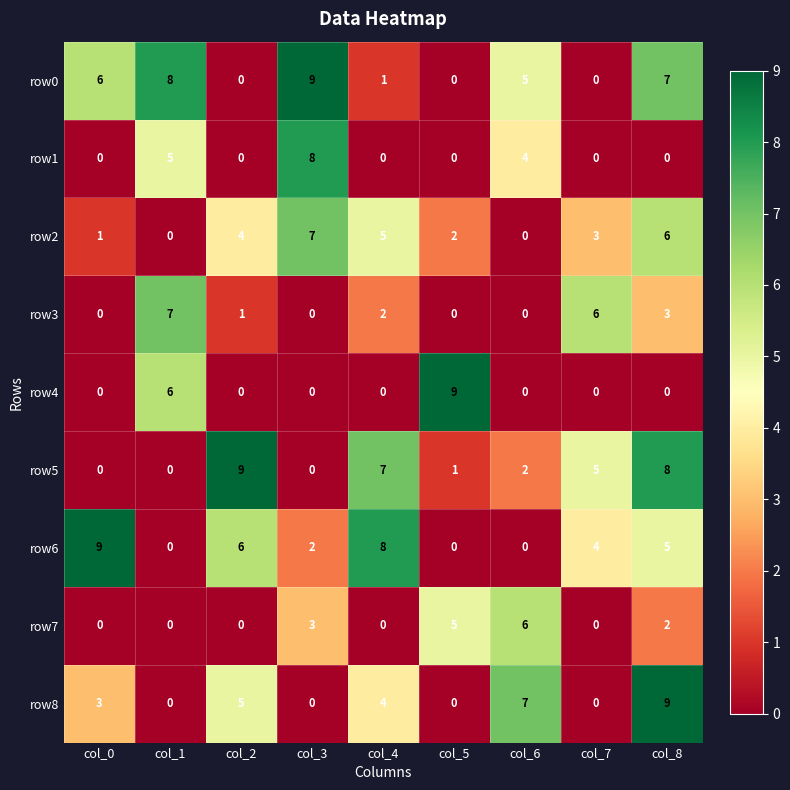

What is the spread (max minus min) of values at col_2?

9